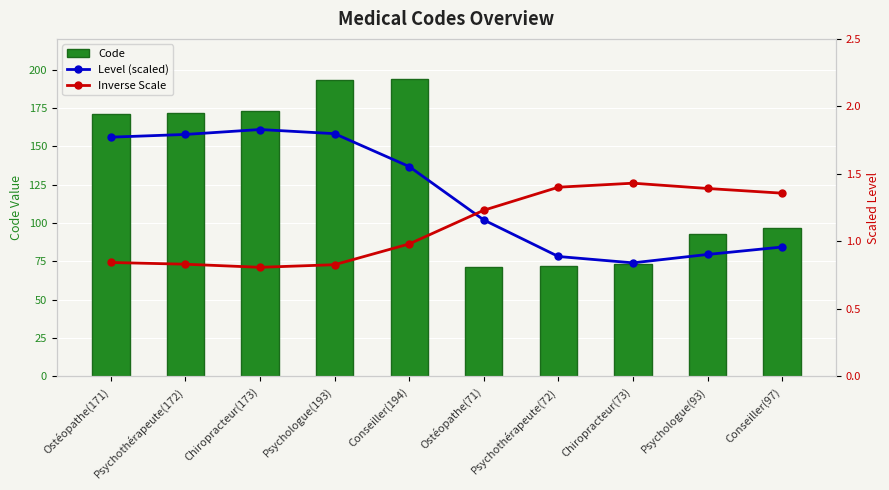

What is the label of the 10th bar from the left?

Conseiller(97)